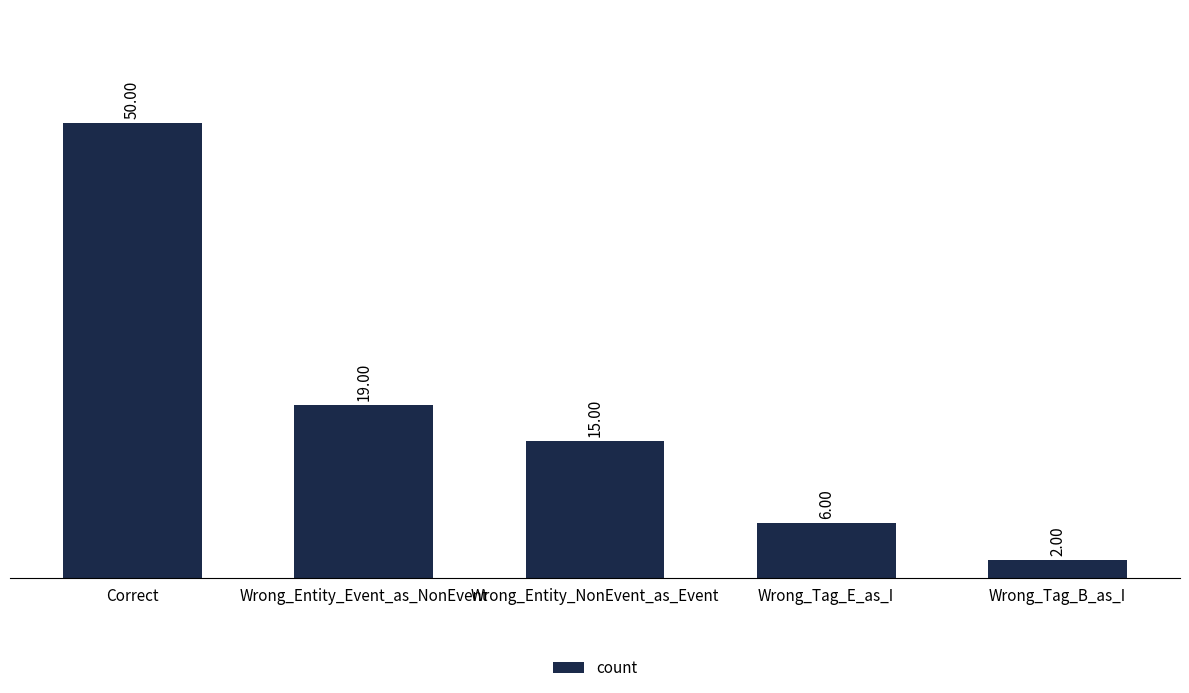

Reading left to right, extract all data points from this chart.

Correct=50	Wrong_Entity_Event_as_NonEvent=19	Wrong_Entity_NonEvent_as_Event=15	Wrong_Tag_E_as_I=6	Wrong_Tag_B_as_I=2